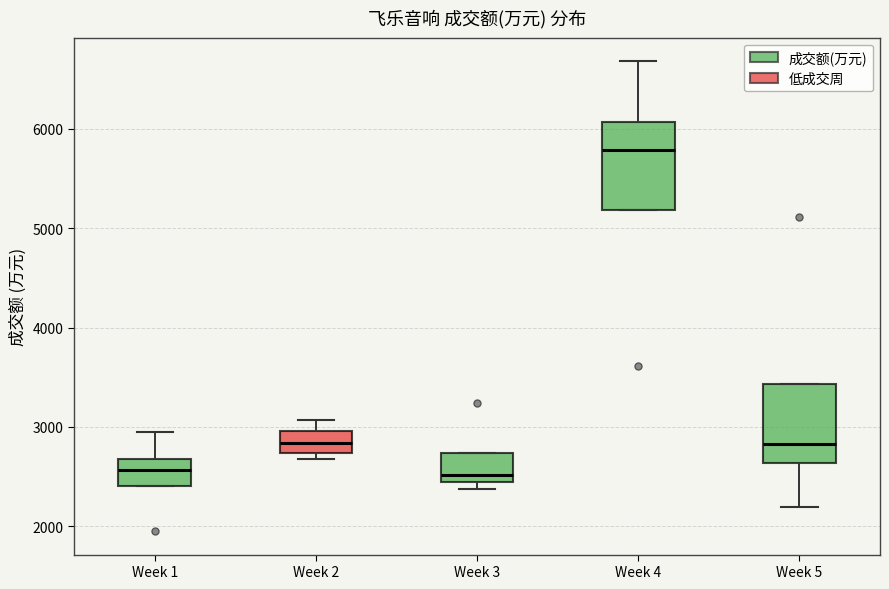

Reading left to right, read every box against the y-axis: the position of its median line, the range the box covers, and the ends of its whiskers. The values are not printed on the chart, so give them approximately, as read against the axis.

Week 1: median 2600, box 2400 to 2700, whiskers 2400 to 2900
Week 2: median 2800, box 2700 to 3000, whiskers 2700 (just below the box's lower edge) to 3100
Week 3: median 2500, box 2400 to 2700, whiskers 2400 (just below the box's lower edge) to 2700
Week 4: median 5800, box 5200 to 6100, whiskers 5200 to 6700
Week 5: median 2800, box 2600 to 3400, whiskers 2200 to 3400